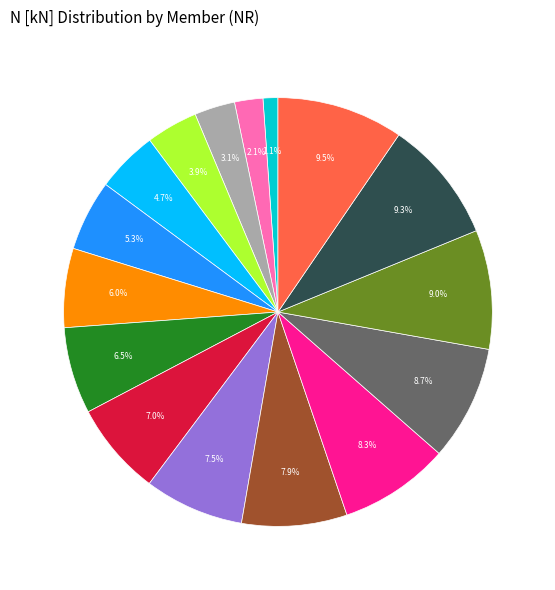

To the nearest percent, what is the difference between the largest and smallest slice percentages?

8%